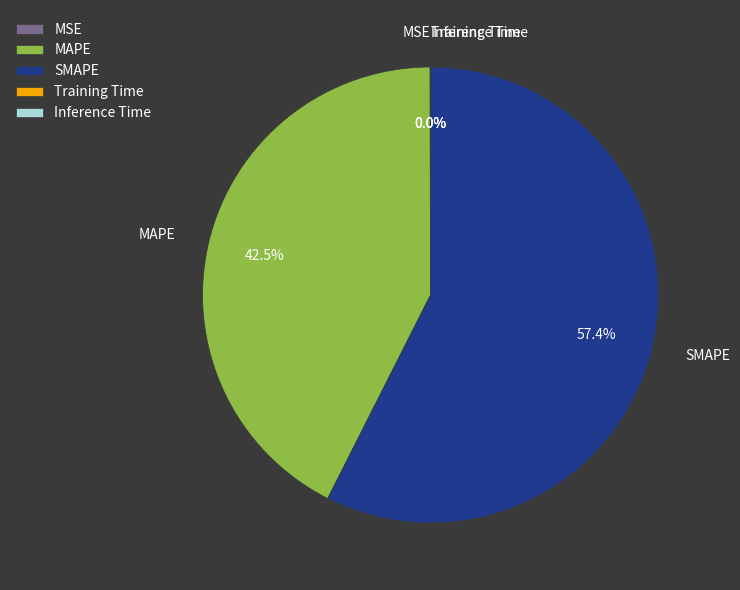

What percentage is the SMAPE slice, to the nearest percent?

57%